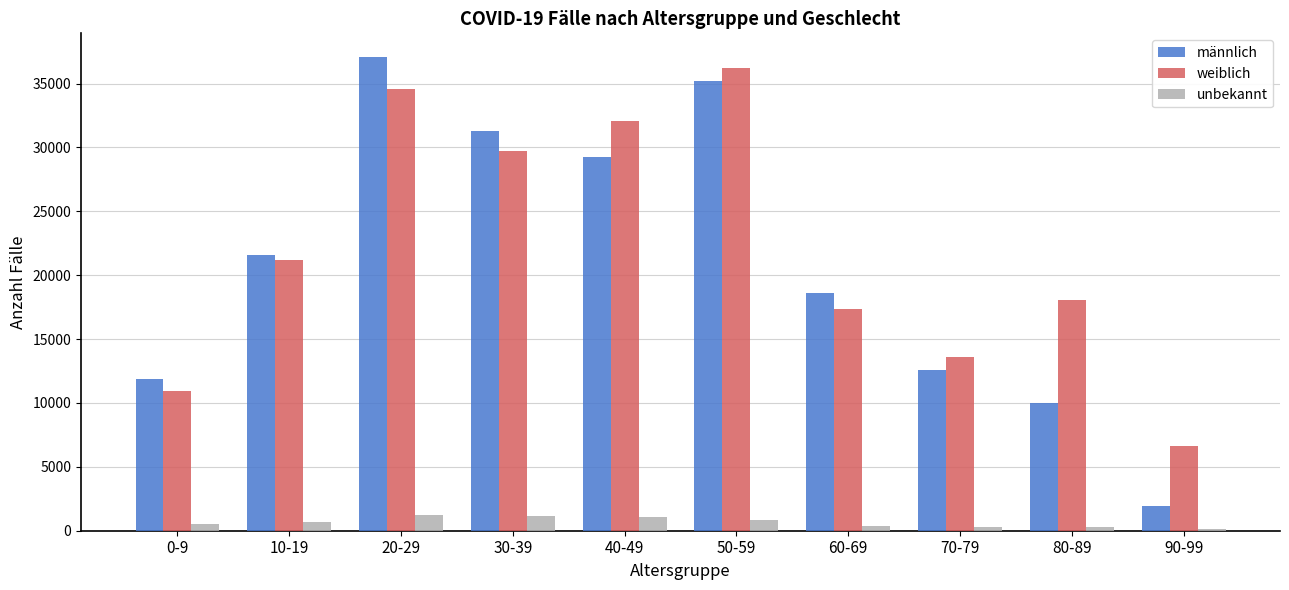

What is the highest value of the weiblich series?

36232